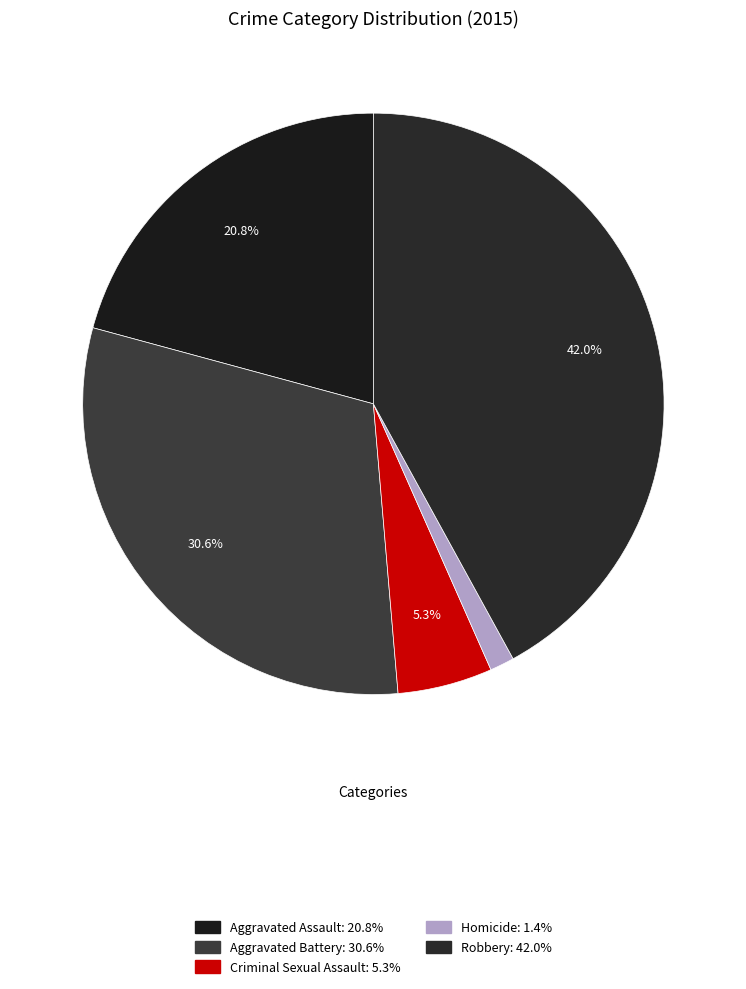

To the nearest percent, what percentage of the pie is Criminal Sexual Assault?

5%